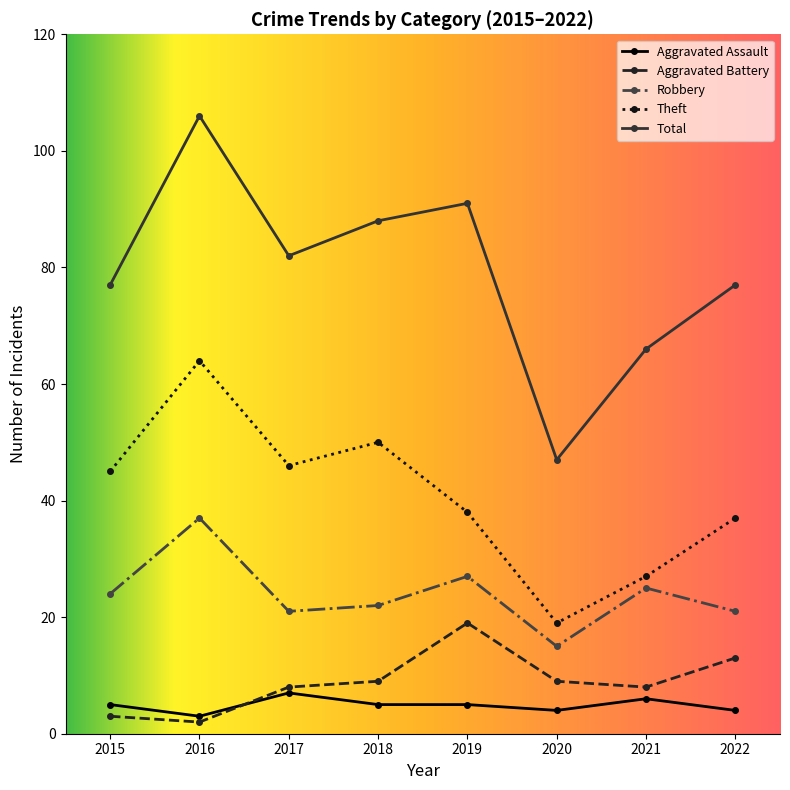

What are all the series names shown in the legend?

Aggravated Assault, Aggravated Battery, Robbery, Theft, Total